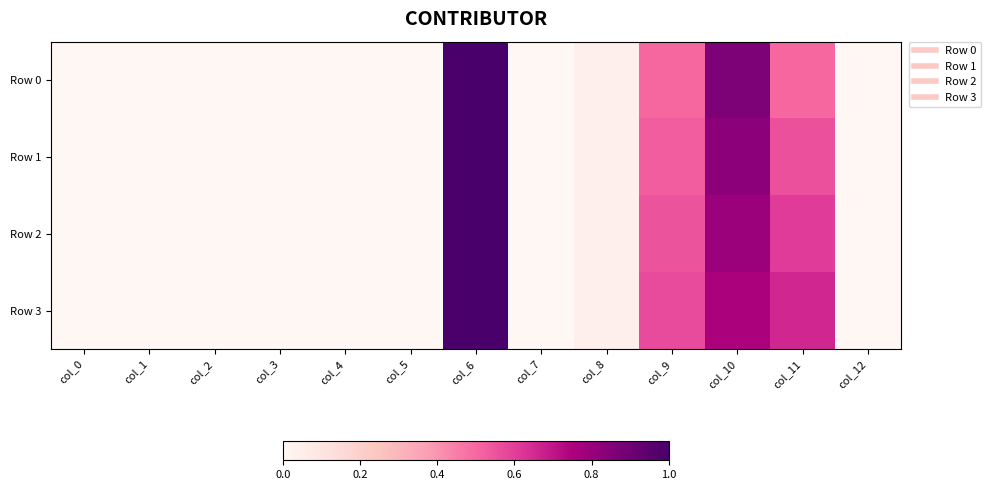

Reading right to left, what are all the values shown in this chart?

Row 0: col_12=0.0	col_11=0.5	col_10=0.9	col_9=0.5	col_8=0.0	col_7=0.0	col_6=1.0	col_5=0.0	col_4=0.0	col_3=0.0	col_2=0.0	col_1=0.0	col_0=0.0
Row 1: col_12=0.0	col_11=0.6	col_10=0.8	col_9=0.5	col_8=0.0	col_7=0.0	col_6=1.0	col_5=0.0	col_4=0.0	col_3=0.0	col_2=0.0	col_1=0.0	col_0=0.0
Row 2: col_12=0.0	col_11=0.6	col_10=0.8	col_9=0.5	col_8=0.0	col_7=0.0	col_6=1.0	col_5=0.0	col_4=0.0	col_3=0.0	col_2=0.0	col_1=0.0	col_0=0.0
Row 3: col_12=0.0	col_11=0.7	col_10=0.8	col_9=0.6	col_8=0.0	col_7=0.0	col_6=1.0	col_5=0.0	col_4=0.0	col_3=0.0	col_2=0.0	col_1=0.0	col_0=0.0